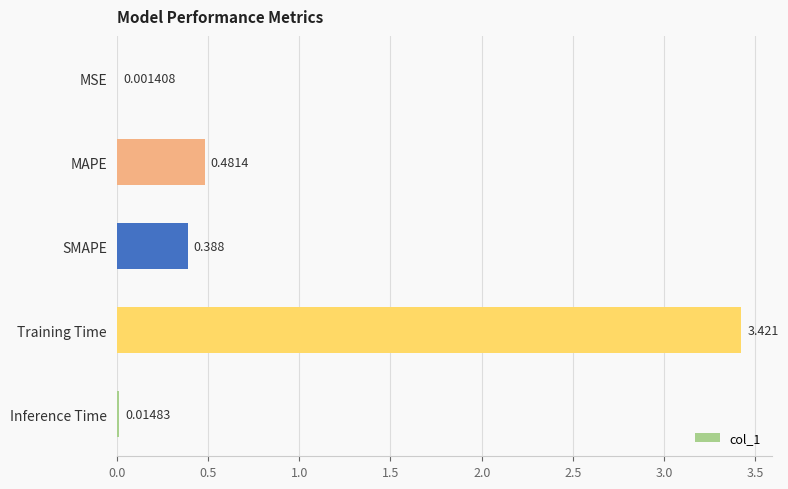

Are the bars horizontal?

Yes